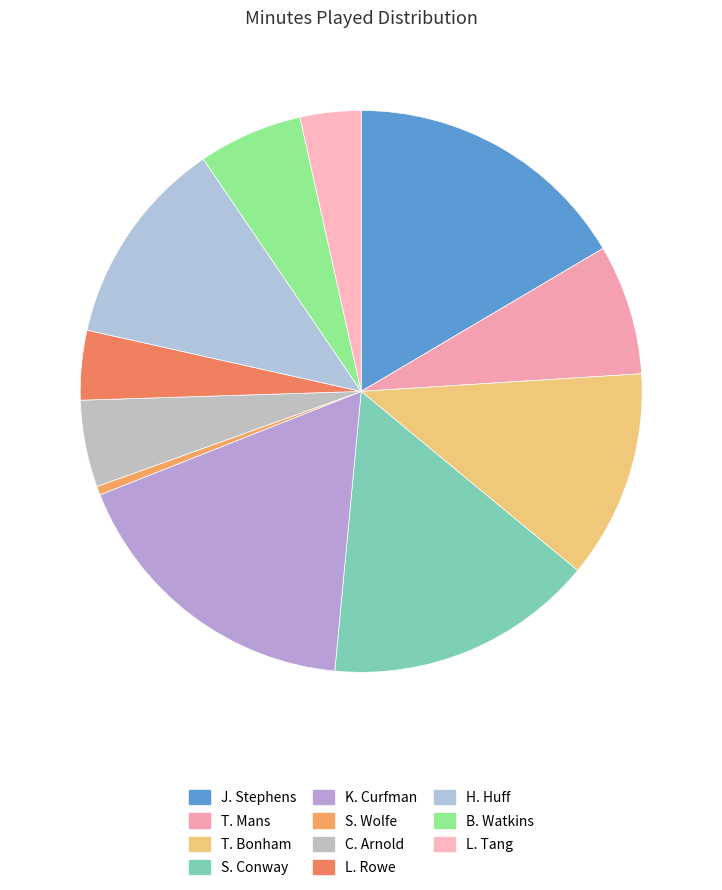

Does H. Huff represent more than half of the total?

No